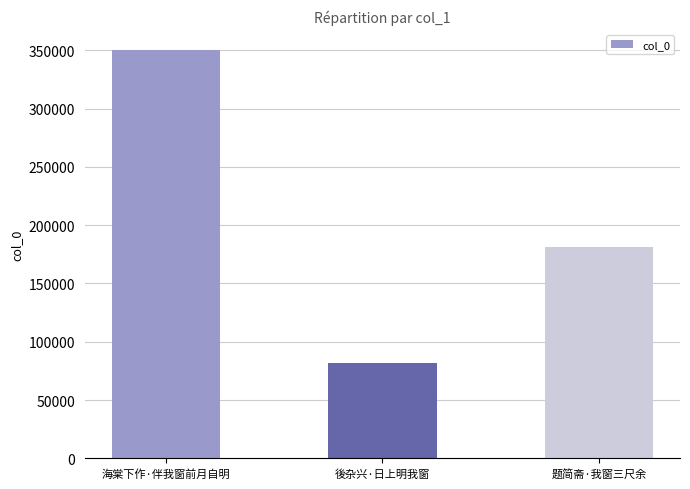

Are the bars horizontal?

No